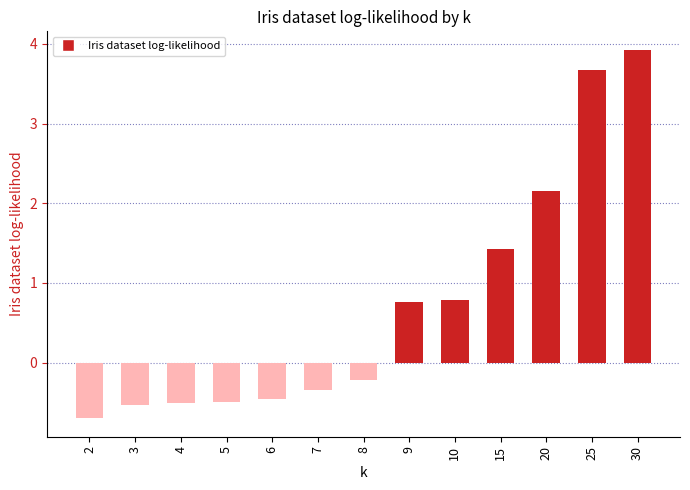

Count the number of values greater than 0.

6